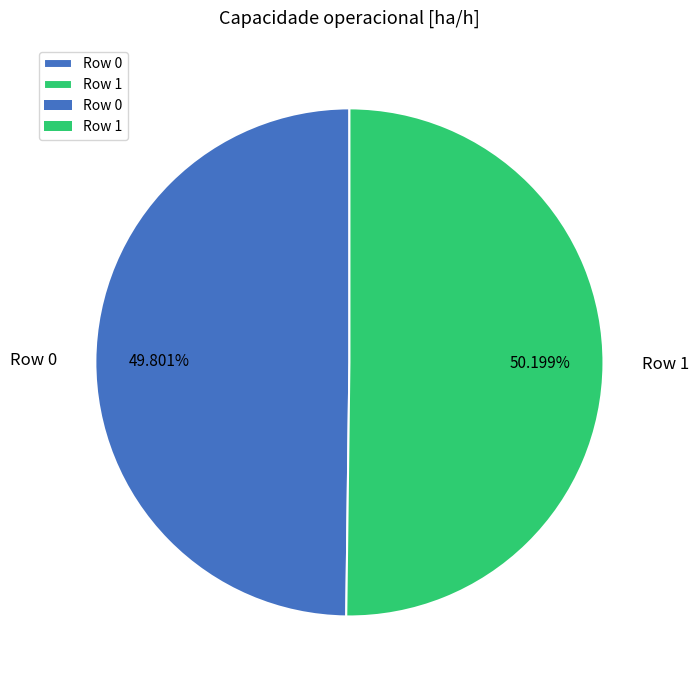

How many segments does this pie chart have?

2